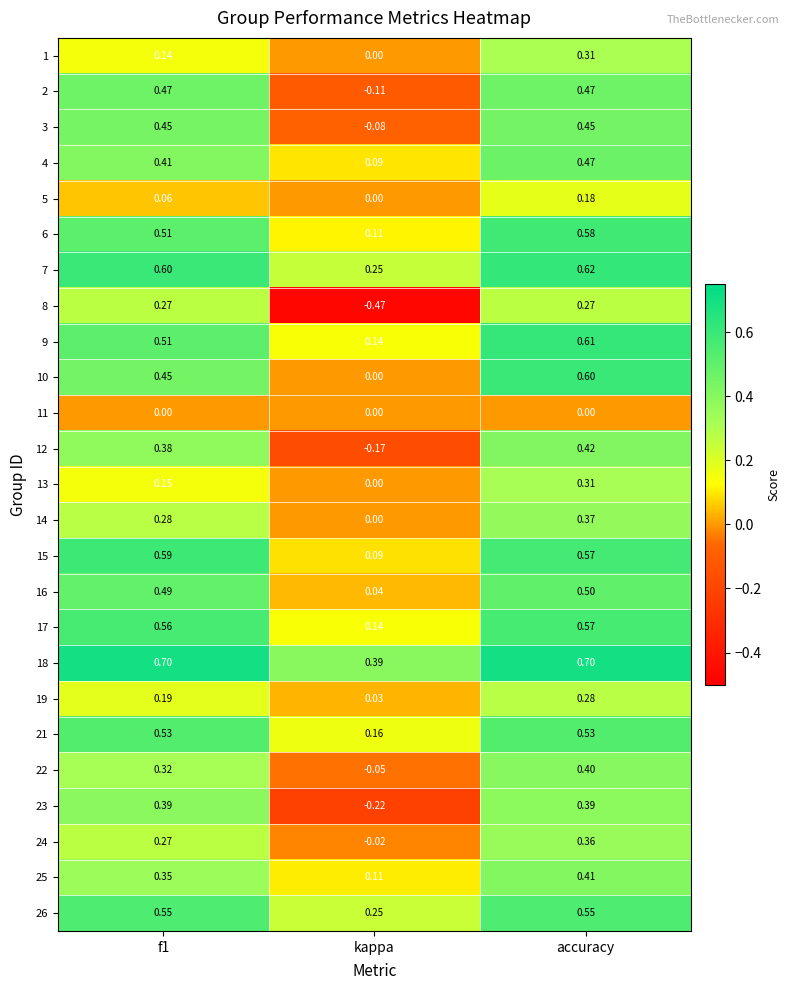

Is the value of 1 at f1 greater than the value of 5 at kappa?

Yes